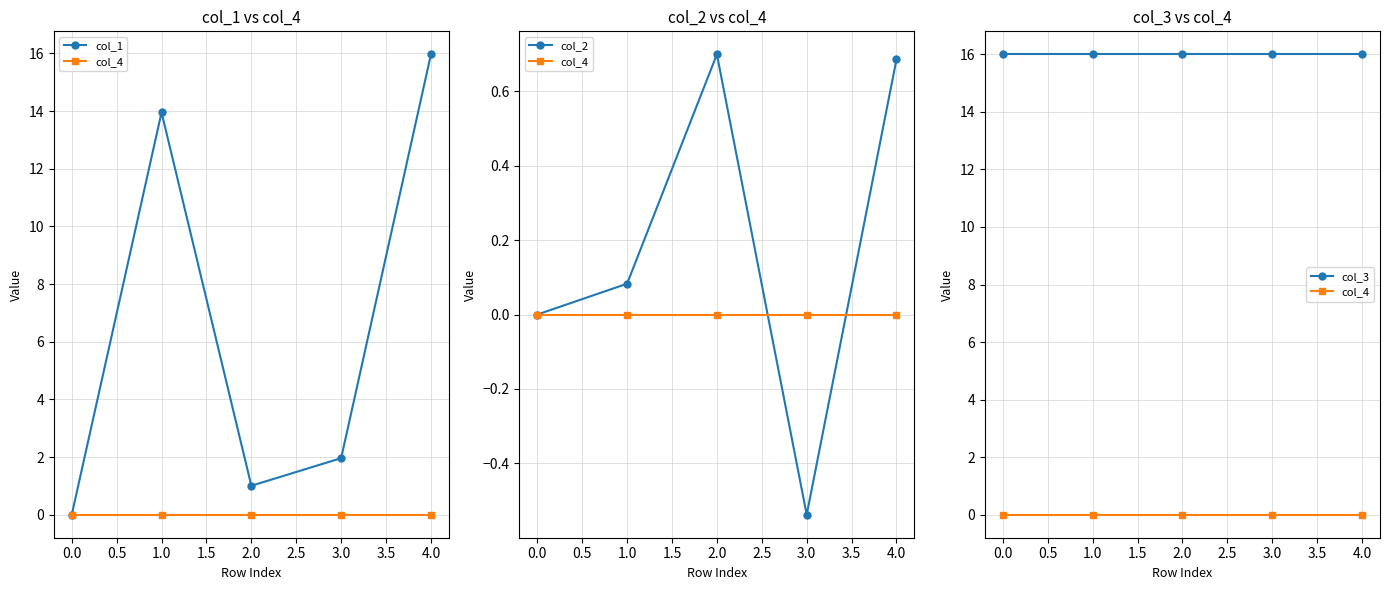

What is the difference between the highest and lowest values at 1.0?

16.0